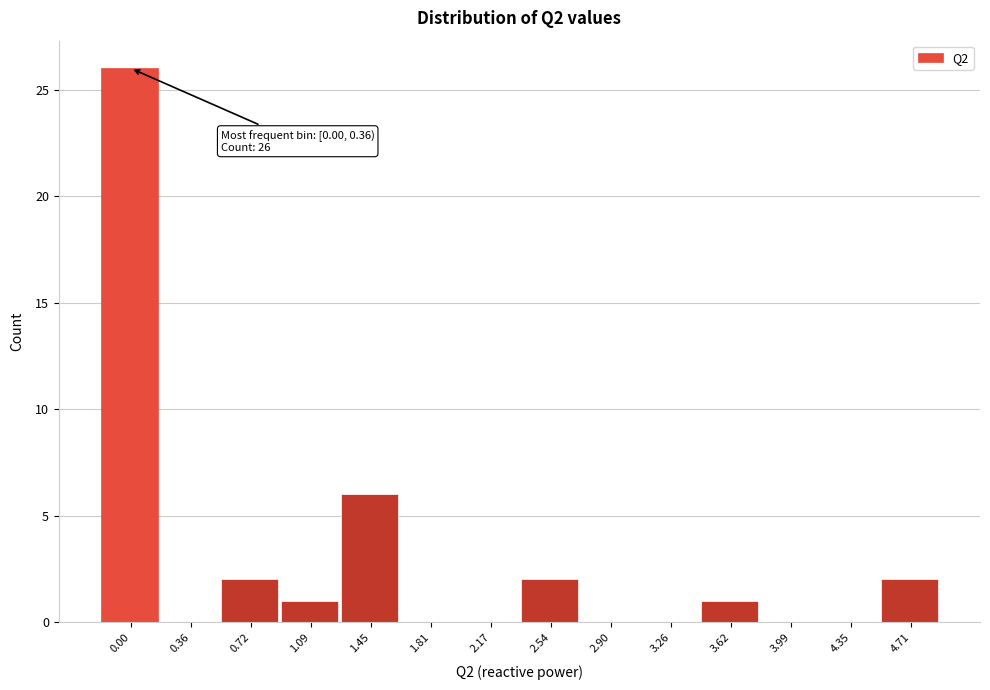

Reading left to right, transcribe all the data shown in this chart.

0.00=26	0.36=0	0.72=2	1.09=1	1.45=6	1.81=0	2.17=0	2.54=2	2.90=0	3.26=0	3.62=1	3.99=0	4.35=0	4.71=2